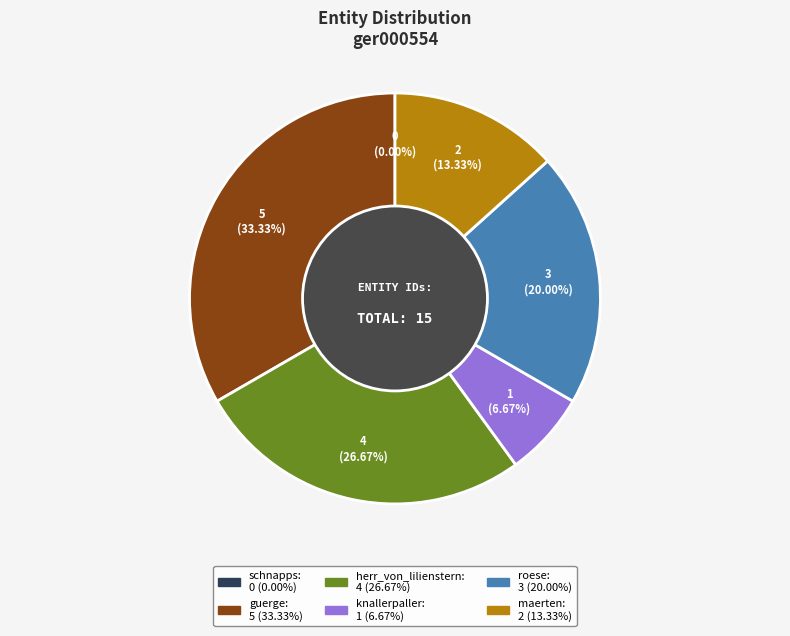

Is guerge the majority of the pie?

No